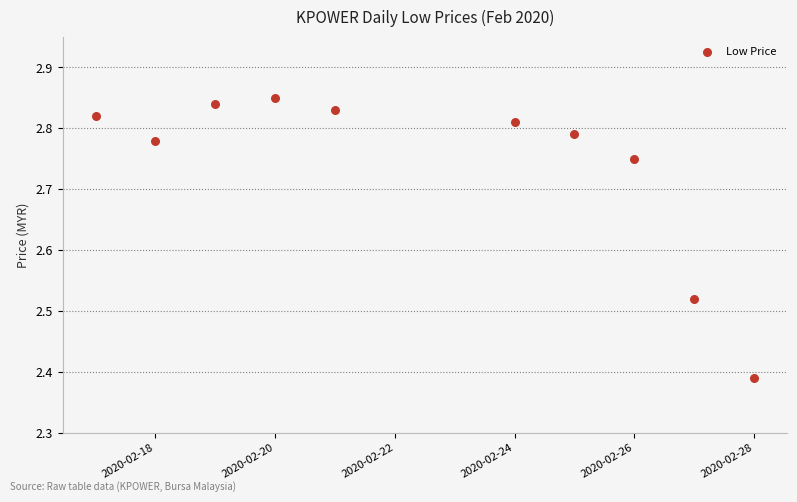

What is the average X value?

18314.5